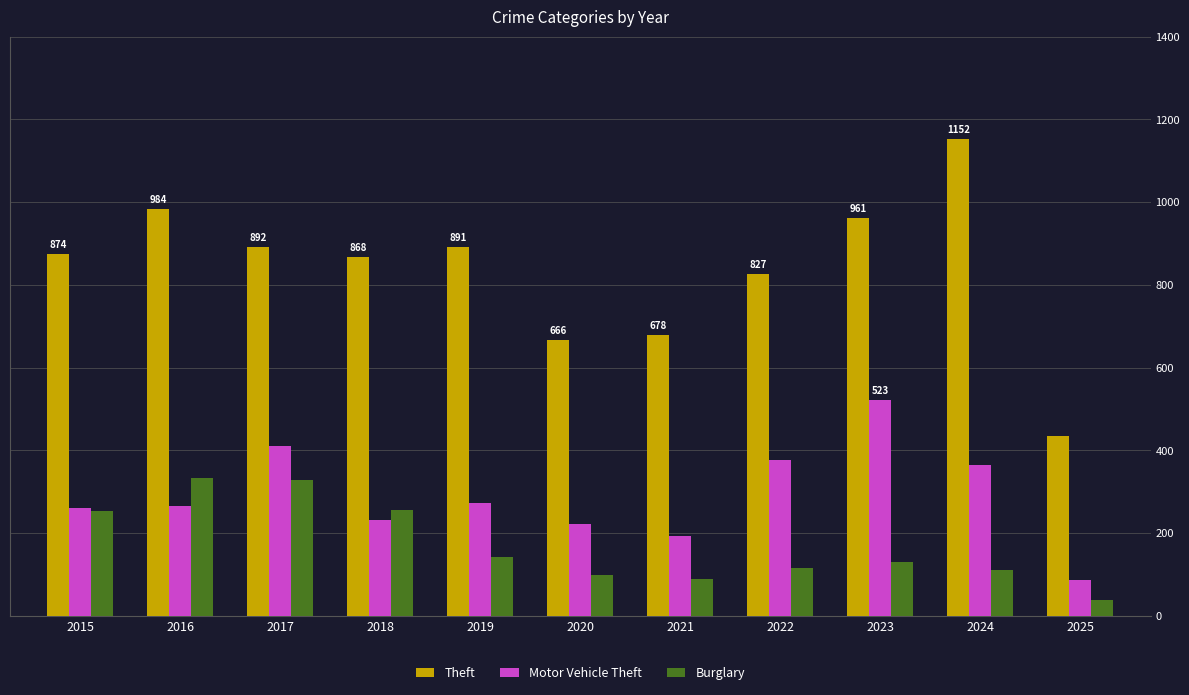

The value of Burglary at 2016 is 193. True or false?

False